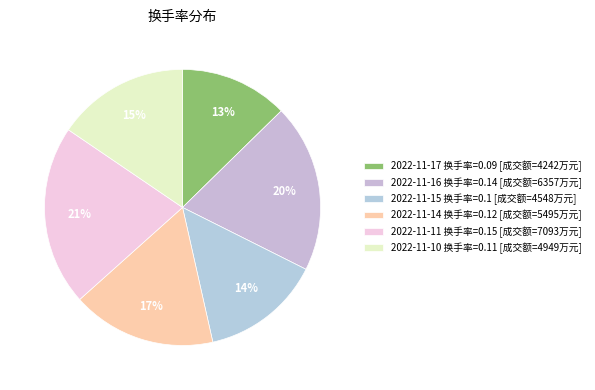

To the nearest percent, what percentage of the pie is 2022-11-14?

17%